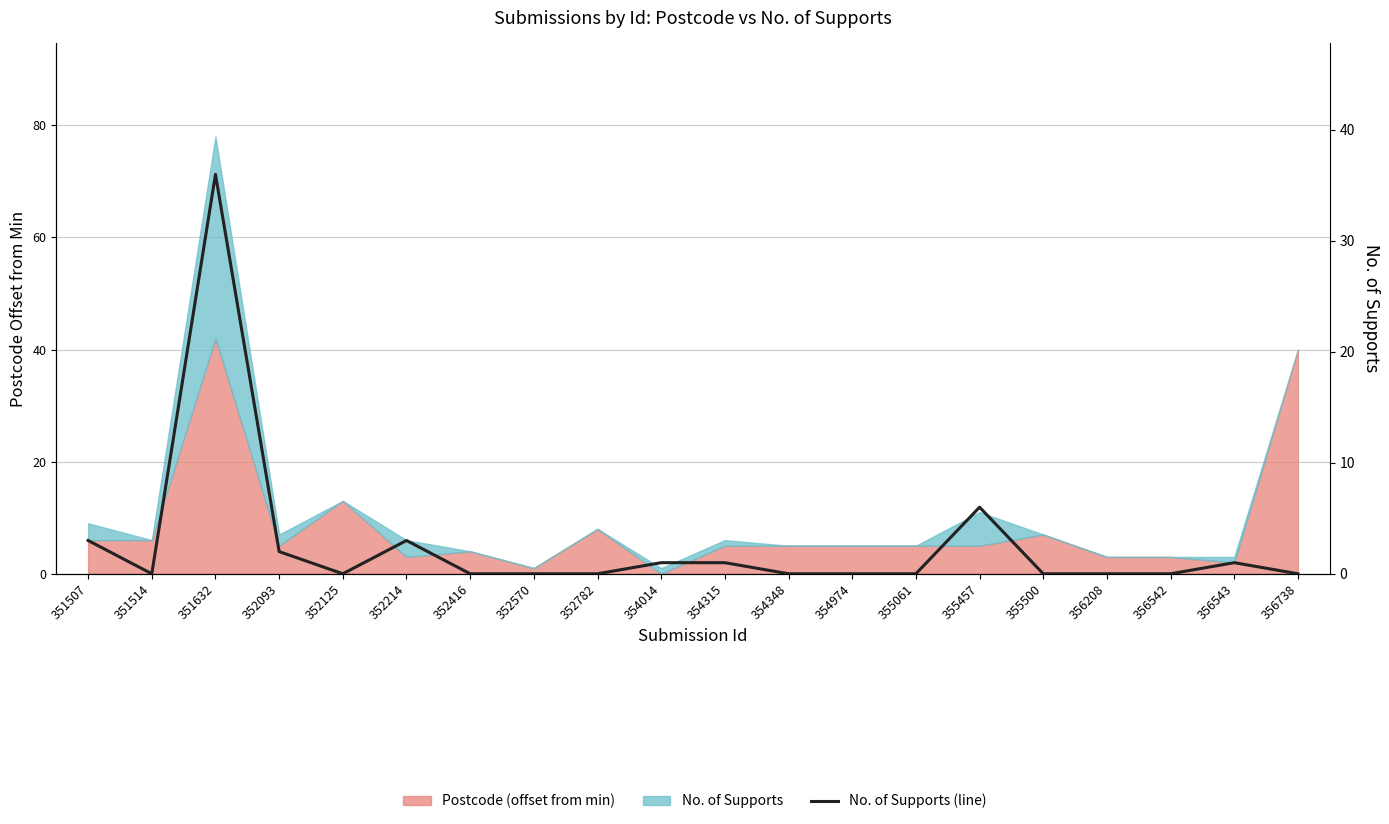

Which has a higher value, 355500 or 352093?

352093